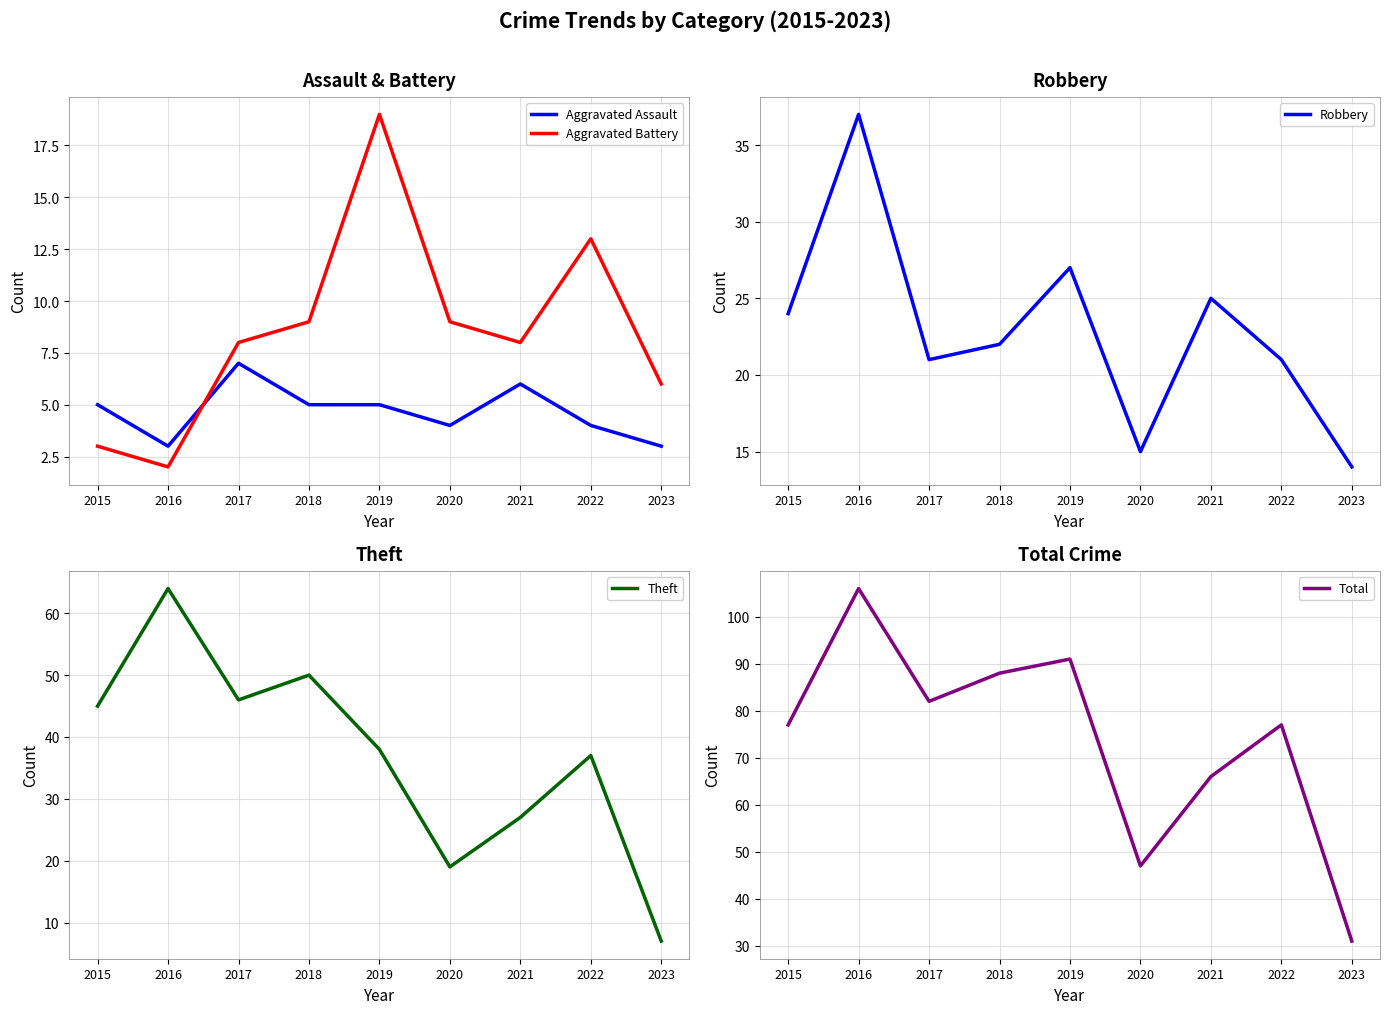

How many data points does each series have?

9